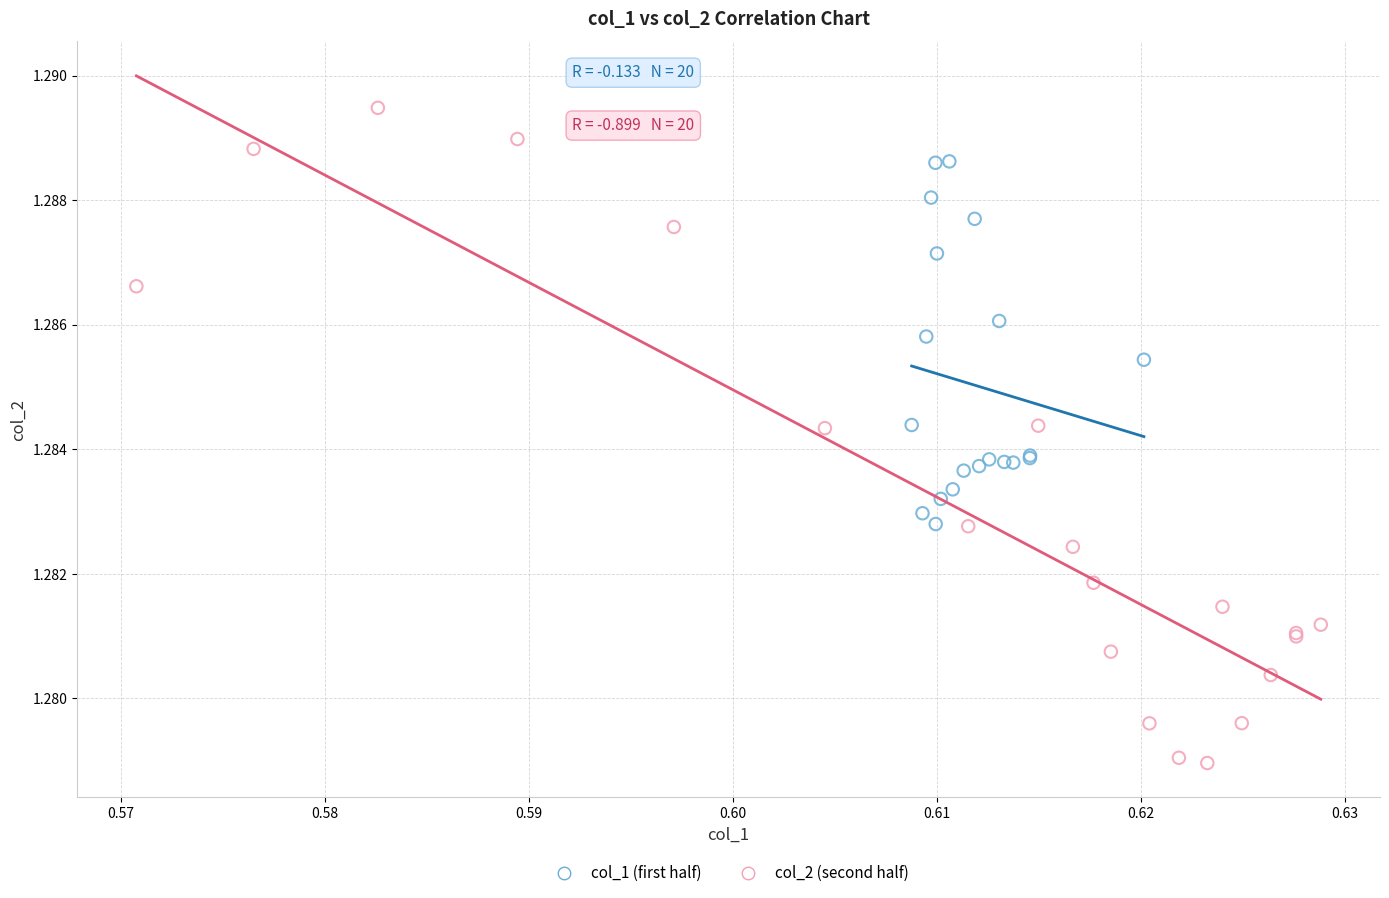

Which series contains the lowest Y value?

col_2 (second half)